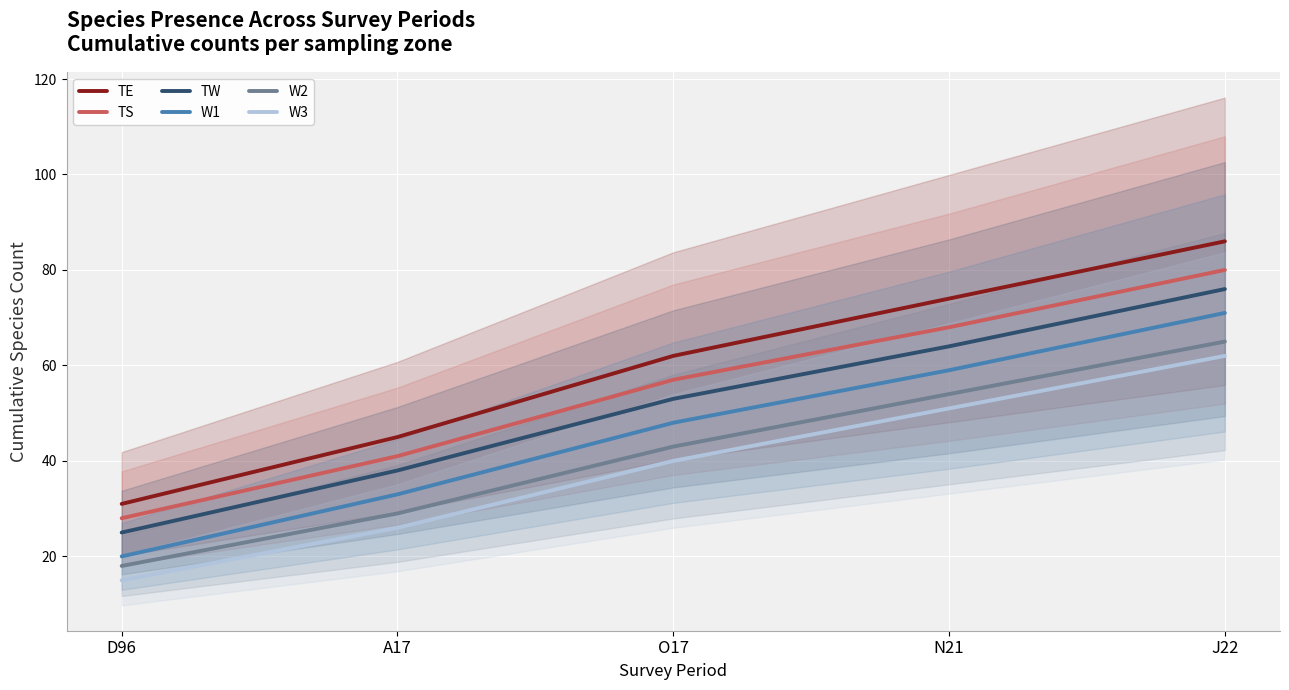

What is the sum of all W2 values?

209